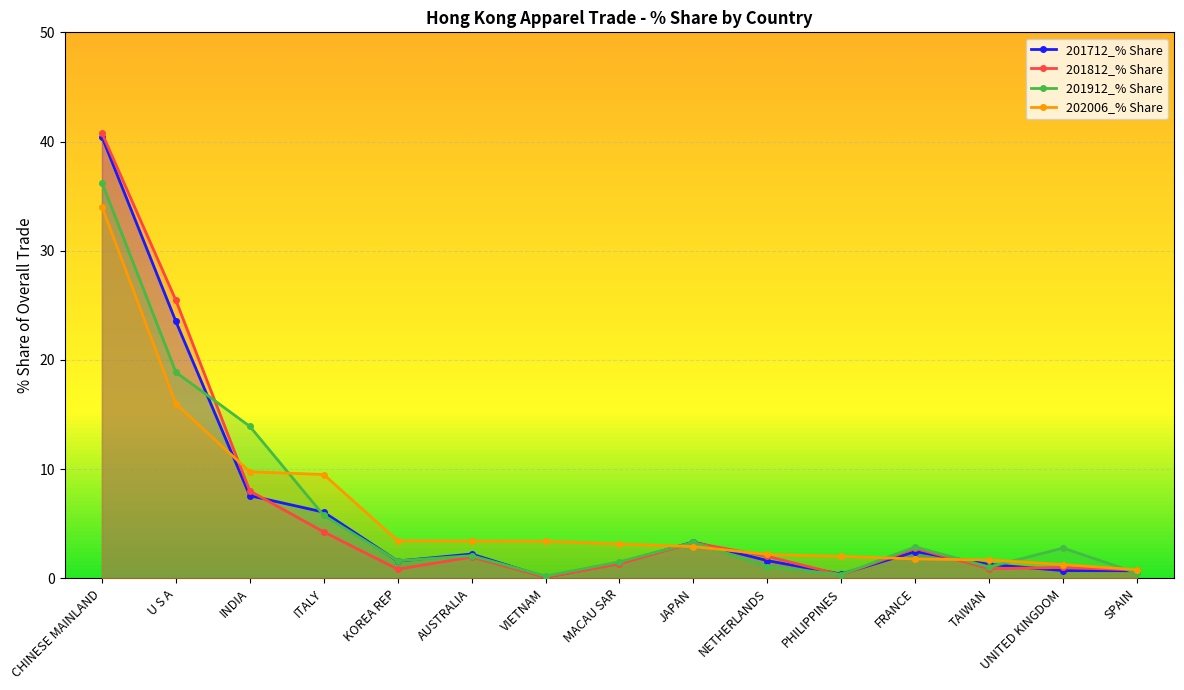

What is the difference between the second highest and second lowest values in the 201812_% Share series?

25.2